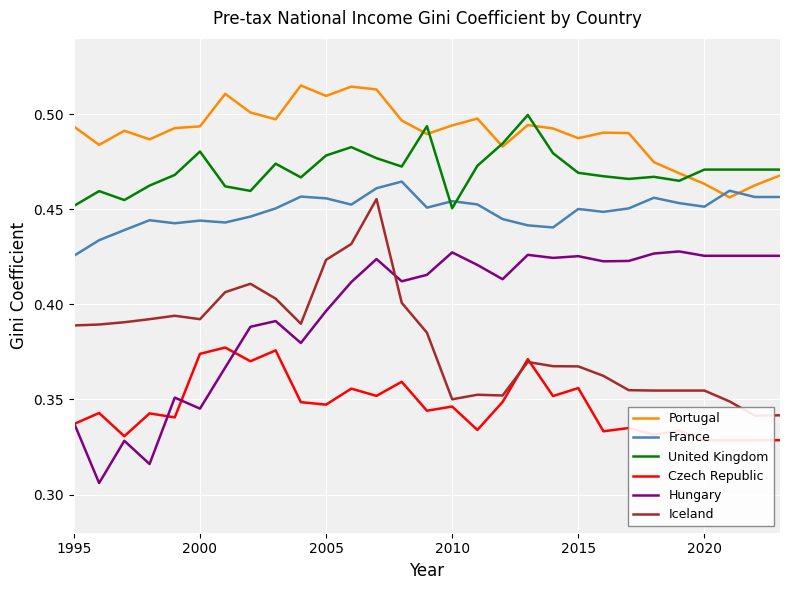

Which series has the widest spread of values?

Hungary